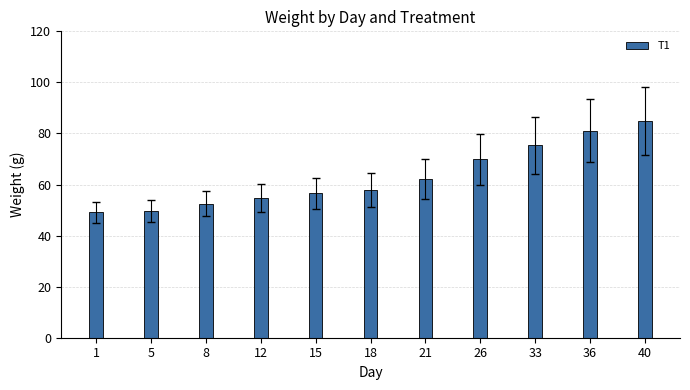

Reading left to right, transcribe all the data shown in this chart.

49.1	49.7	52.4	54.8	56.5	58.0	62.3	69.8	75.3	81.1	85.1